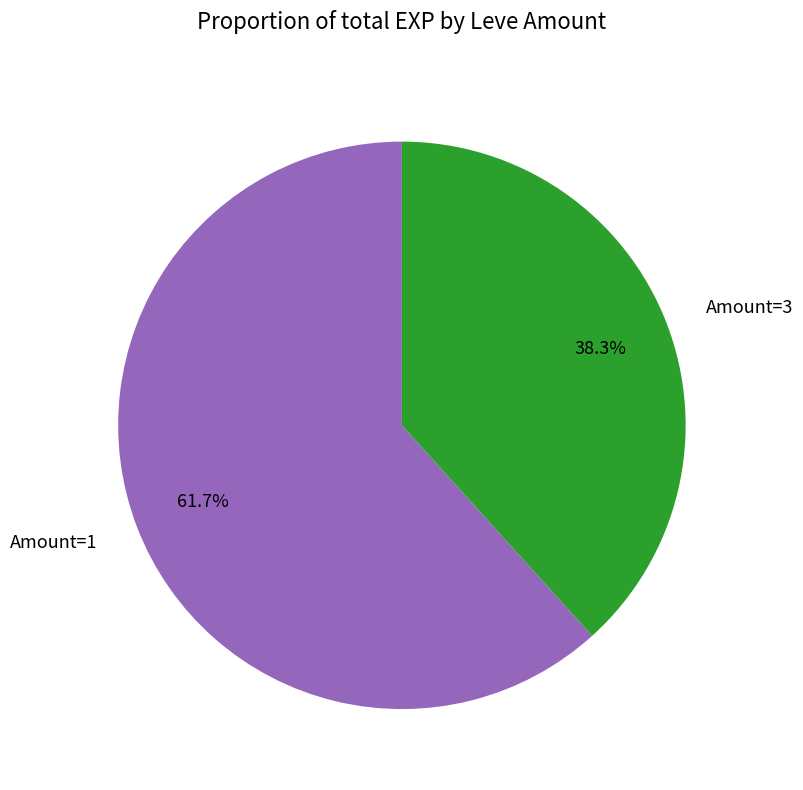

Rank the categories by value from highest to lowest.

Amount=1, Amount=3